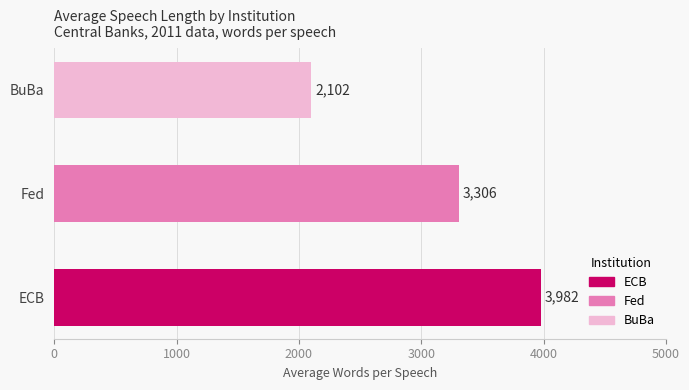

Approximately how many times larger is the value at Fed compared to BuBa?

1.6